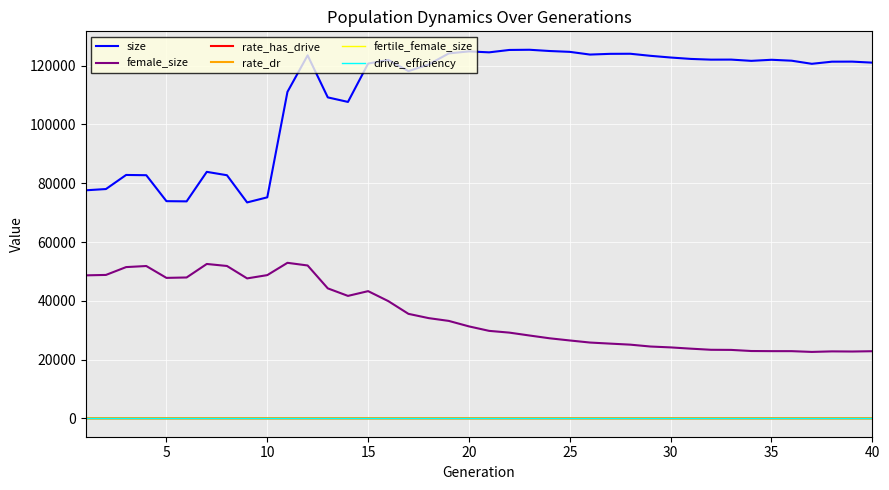

What are all the series names shown in the legend?

size, female_size, rate_has_drive, rate_dr, fertile_female_size, drive_efficiency